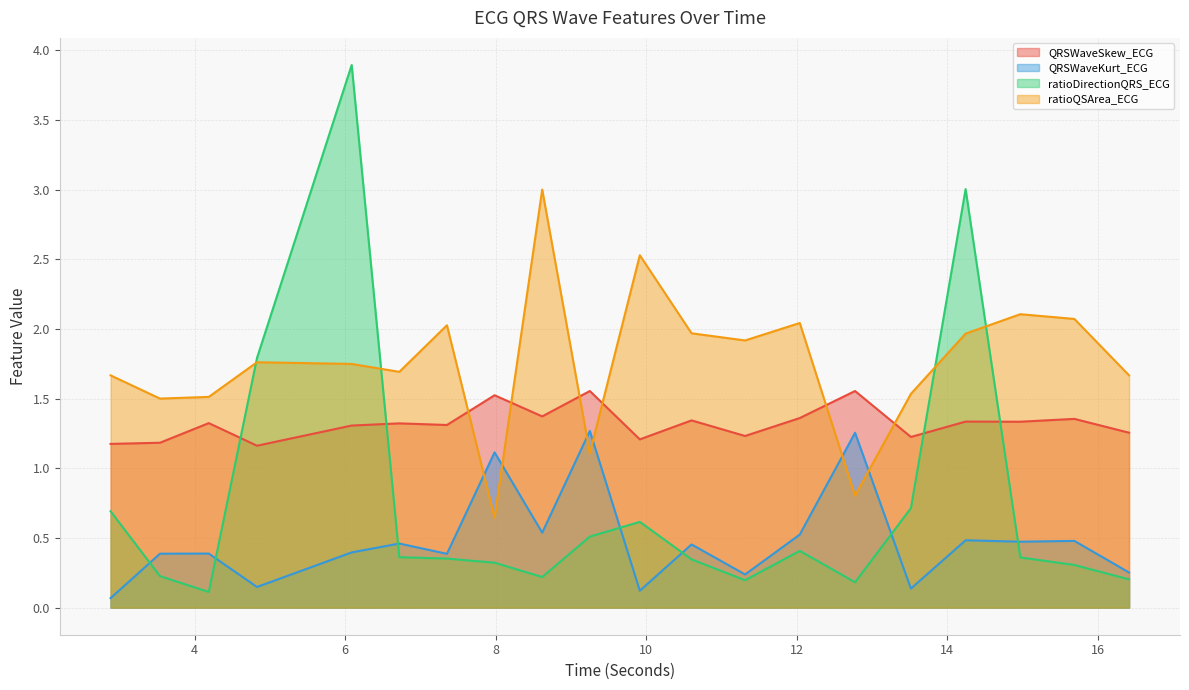

What is the spread (max minus min) of values at 13.515625?

1.4